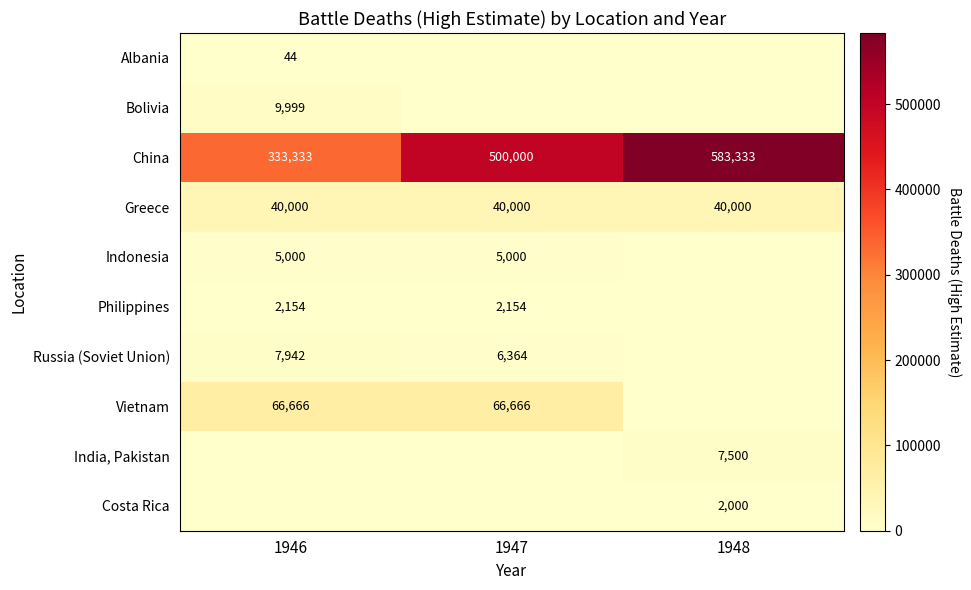

Which series has the largest range (max minus min)?

China